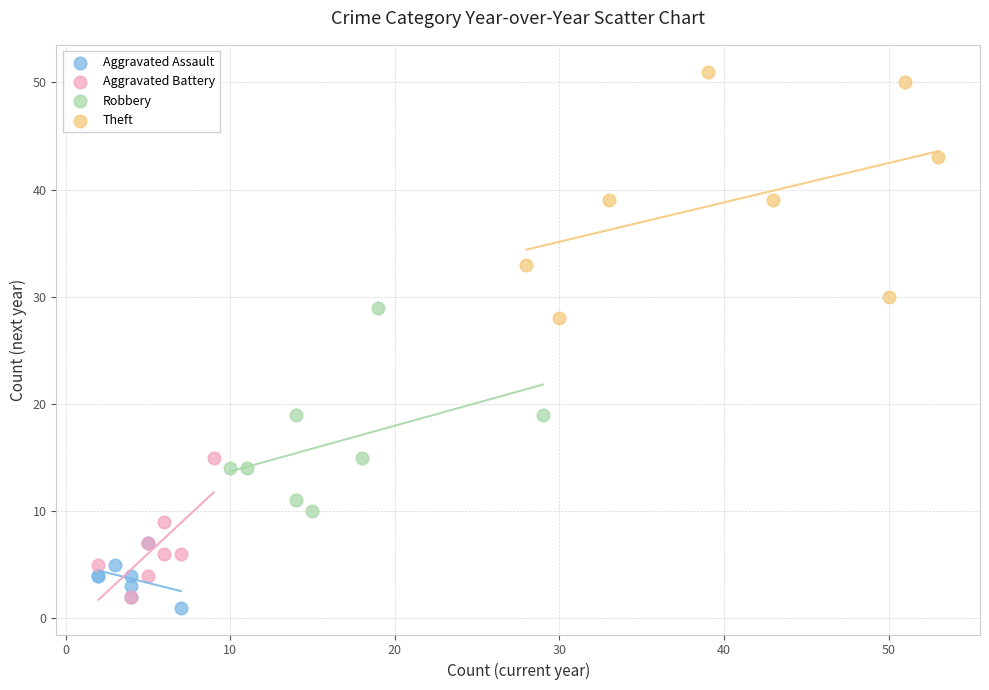

Which series has the largest Y range (max minus min)?

Theft